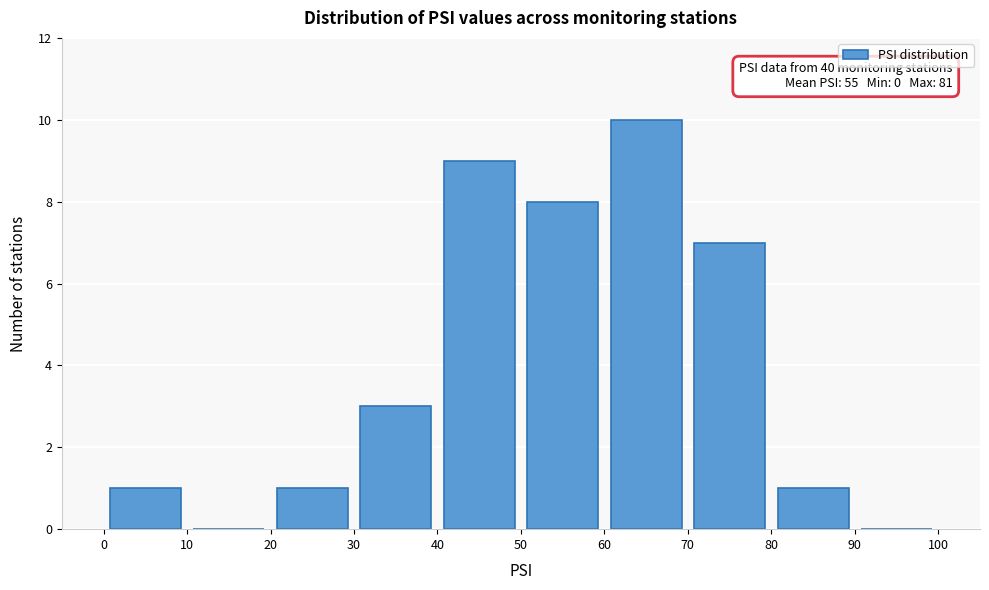

Over which range of the x-axis is the bar tallest?

60 to 70